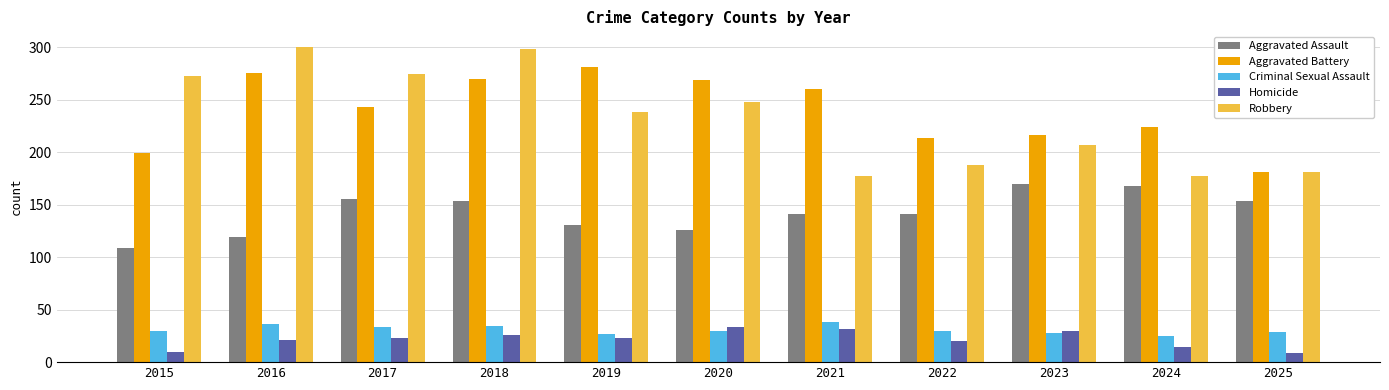

At which category is the sum across all series the highest?

2018